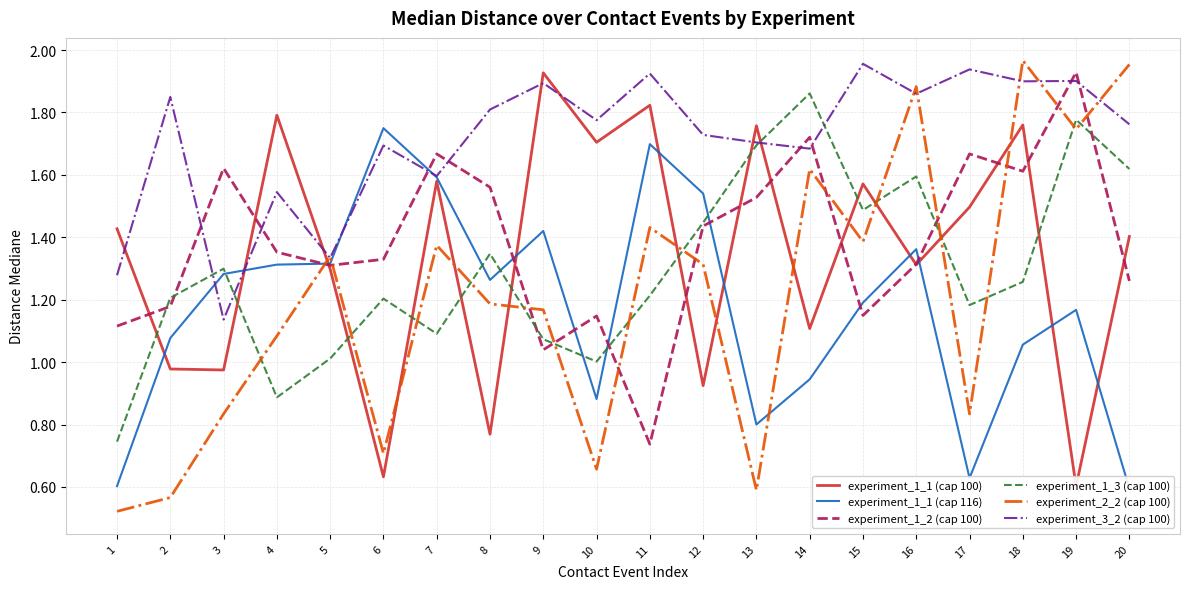

Reading left to right, what are all the values shown in this chart?

experiment_1_1 (cap 100): 1=1.4	2=1.0	3=1.0	4=1.8	5=1.3	6=0.6	7=1.6	8=0.8	9=1.9	10=1.7	11=1.8	12=0.9	13=1.8	14=1.1	15=1.6	16=1.3	17=1.5	18=1.8	19=0.6	20=1.4
experiment_1_1 (cap 116): 1=0.6	2=1.1	3=1.3	4=1.3	5=1.3	6=1.7	7=1.6	8=1.3	9=1.4	10=0.9	11=1.7	12=1.5	13=0.8	14=0.9	15=1.2	16=1.4	17=0.6	18=1.1	19=1.2	20=0.6
experiment_1_2 (cap 100): 1=1.1	2=1.2	3=1.6	4=1.4	5=1.3	6=1.3	7=1.7	8=1.6	9=1.0	10=1.1	11=0.7	12=1.4	13=1.5	14=1.7	15=1.1	16=1.3	17=1.7	18=1.6	19=1.9	20=1.3
experiment_1_3 (cap 100): 1=0.7	2=1.2	3=1.3	4=0.9	5=1.0	6=1.2	7=1.1	8=1.3	9=1.1	10=1.0	11=1.2	12=1.4	13=1.7	14=1.9	15=1.5	16=1.6	17=1.2	18=1.3	19=1.8	20=1.6
experiment_2_2 (cap 100): 1=0.5	2=0.6	3=0.8	4=1.1	5=1.3	6=0.7	7=1.4	8=1.2	9=1.2	10=0.7	11=1.4	12=1.3	13=0.6	14=1.6	15=1.4	16=1.9	17=0.8	18=2.0	19=1.7	20=2.0
experiment_3_2 (cap 100): 1=1.3	2=1.8	3=1.1	4=1.5	5=1.3	6=1.7	7=1.6	8=1.8	9=1.9	10=1.8	11=1.9	12=1.7	13=1.7	14=1.7	15=2.0	16=1.9	17=1.9	18=1.9	19=1.9	20=1.8